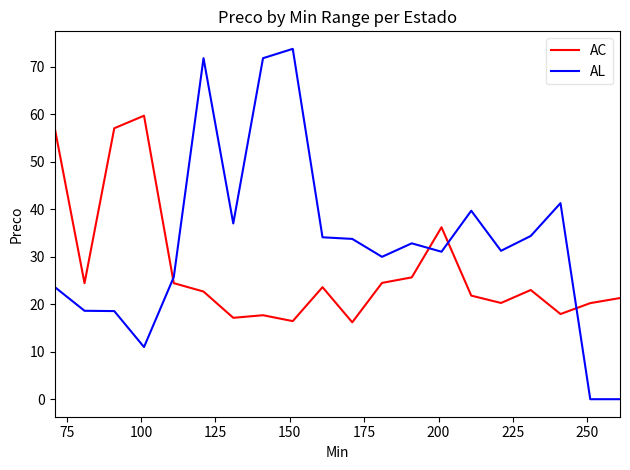

How many values in the AL series are below 32?

10